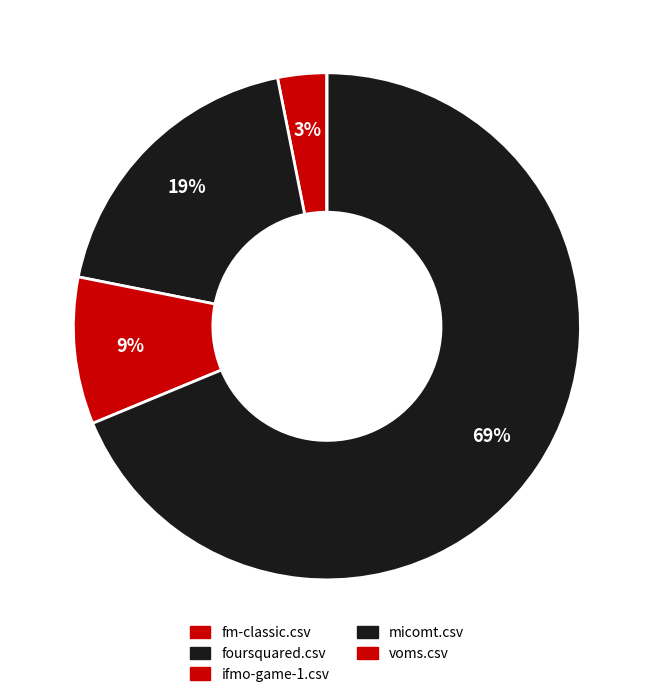

What is the majority slice?

micomt.csv